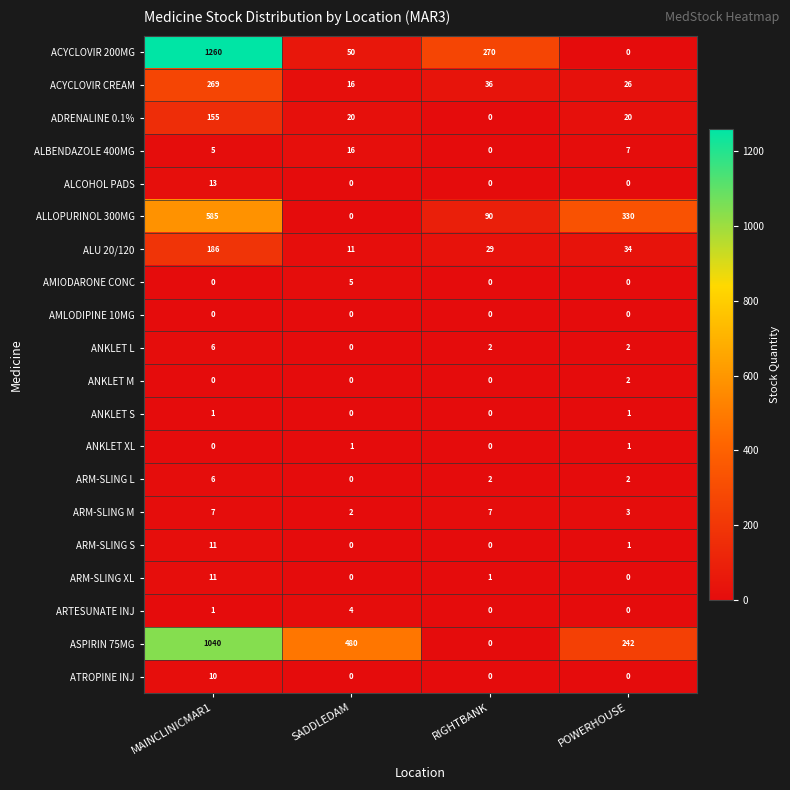

Which category has the highest value in the ADRENALINE 0.1% series?

MAINCLINICMAR1